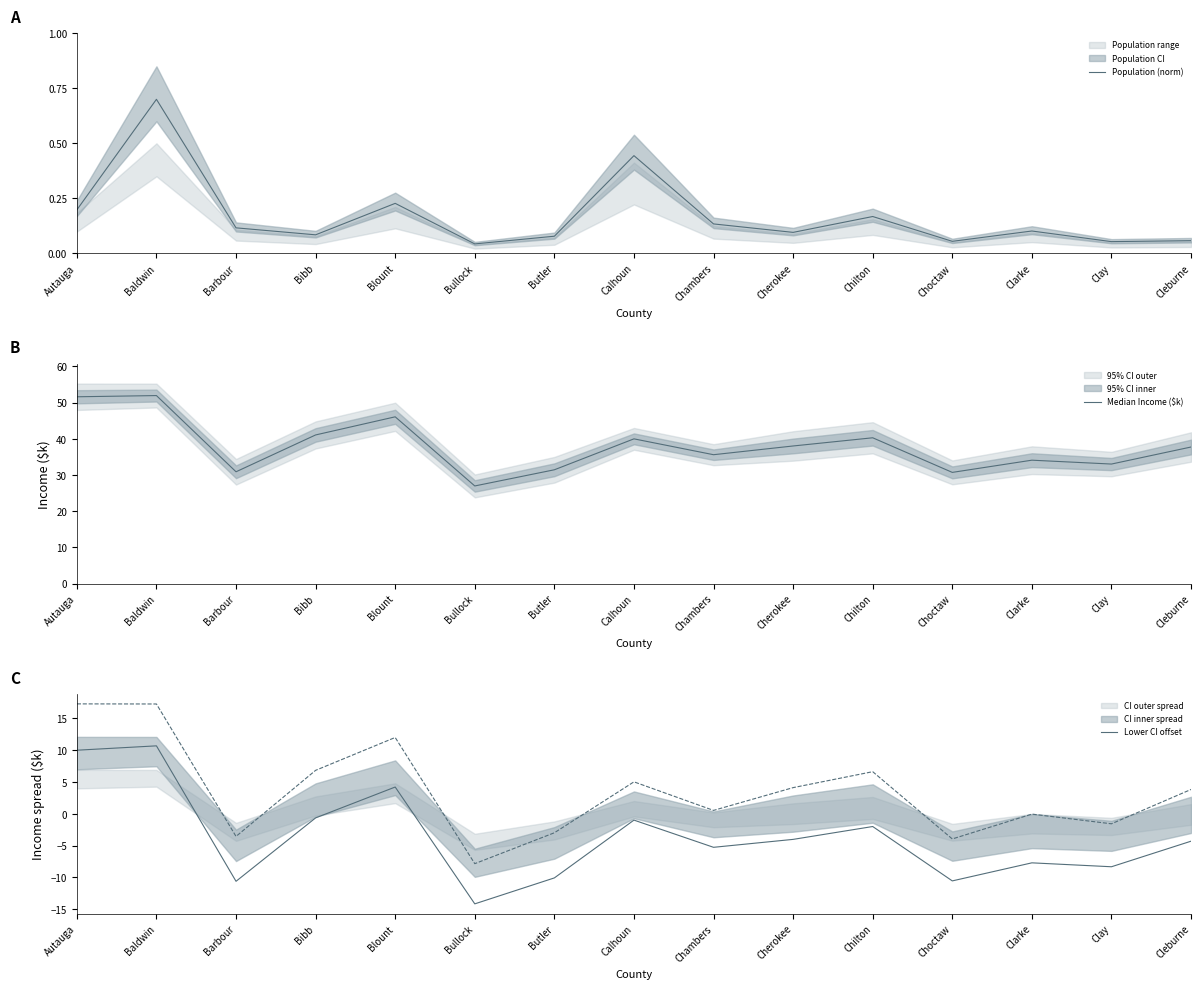

Reading right to left, transcribe all the data shown in this chart.

Population (norm): Cleburne=0.1	Clay=0.1	Clarke=0.1	Choctaw=0.1	Chilton=0.2	Cherokee=0.1	Chambers=0.1	Calhoun=0.4	Butler=0.1	Bullock=0.0	Blount=0.2	Bibb=0.1	Barbour=0.1	Baldwin=0.7	Autauga=0.2
Median Income ($k): Cleburne=37.7	Clay=33.0	Clarke=34.1	Choctaw=30.7	Chilton=40.3	Cherokee=38.0	Chambers=35.6	Calhoun=40.0	Butler=31.4	Bullock=27.0	Blount=46.1	Bibb=41.1	Barbour=30.9	Baldwin=52.0	Autauga=51.6
Lower CI offset: Cleburne=-4.3	Clay=-8.3	Clarke=-7.7	Choctaw=-10.5	Chilton=-2.0	Cherokee=-4.0	Chambers=-5.3	Calhoun=-1.0	Butler=-10.1	Bullock=-14.2	Blount=4.2	Bibb=-0.6	Barbour=-10.6	Baldwin=10.7	Autauga=10.0